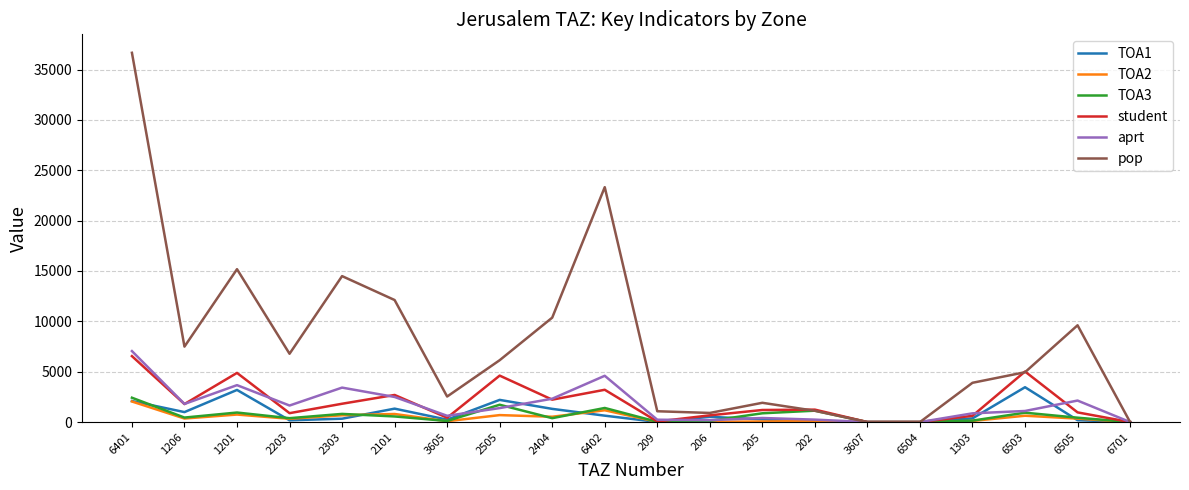

What is the total value across all series at 205?

4711.9